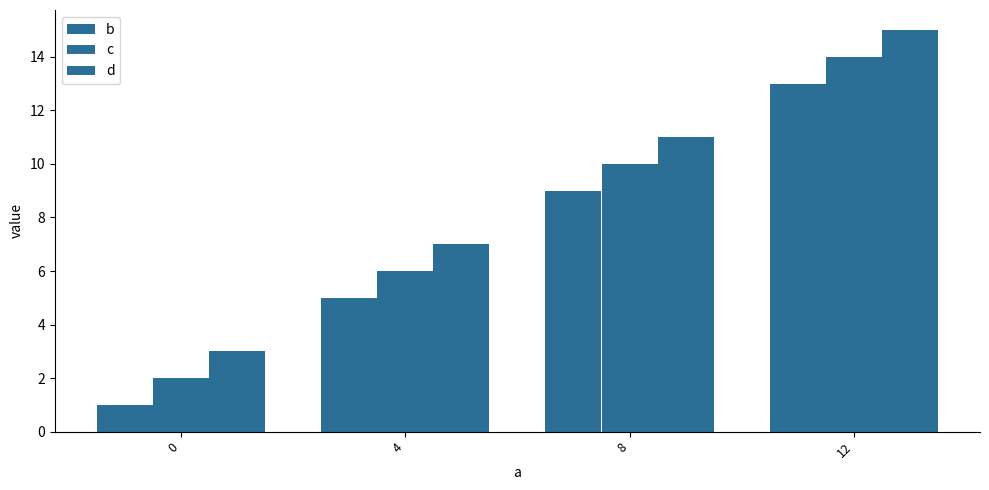

Reading left to right, extract all data points from this chart.

b: 1	5	9	13
c: 2	6	10	14
d: 3	7	11	15